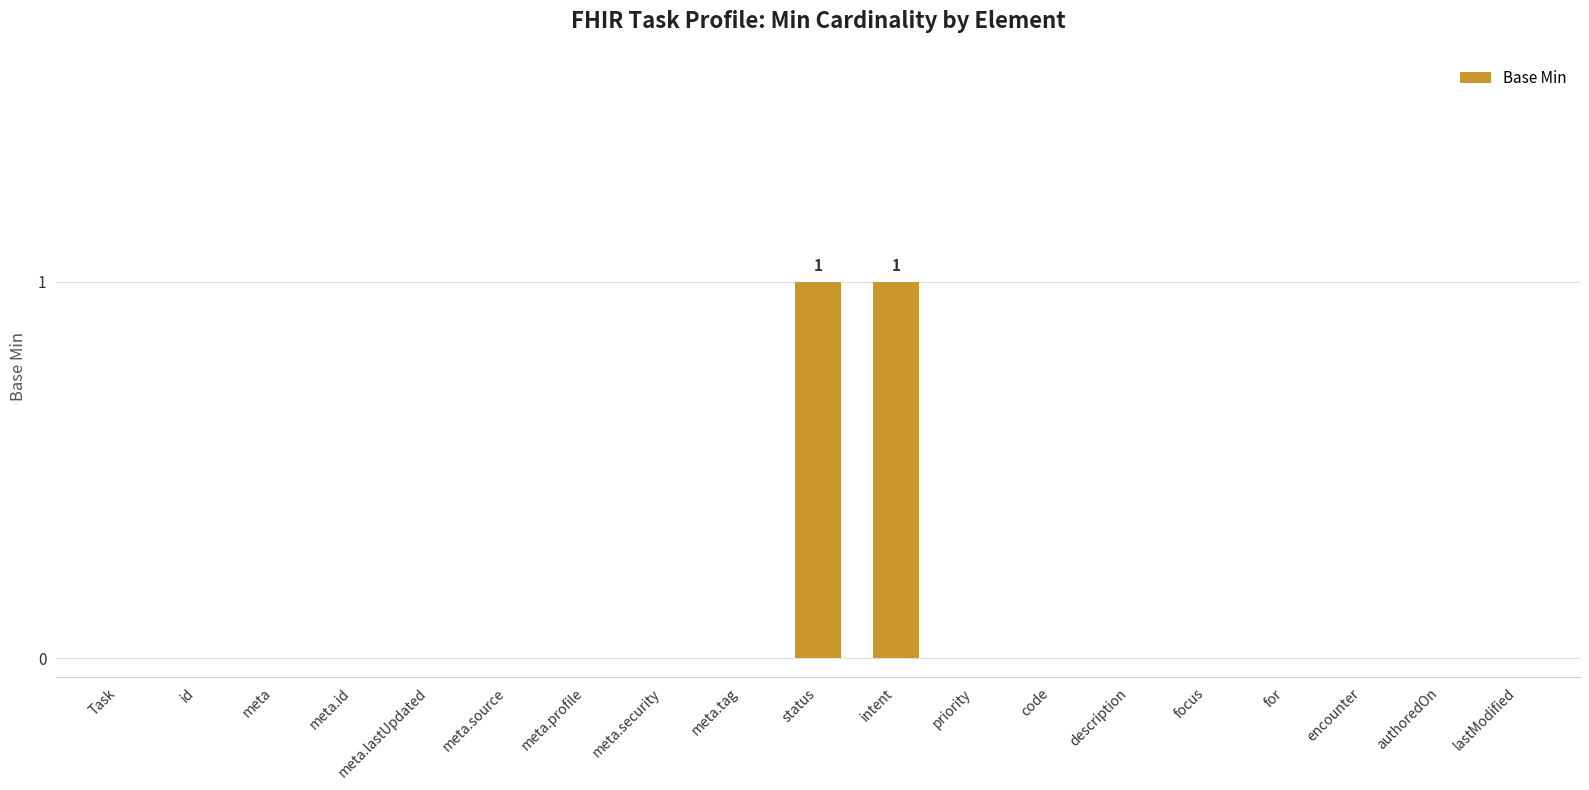

Count the number of categories in the chart.

19